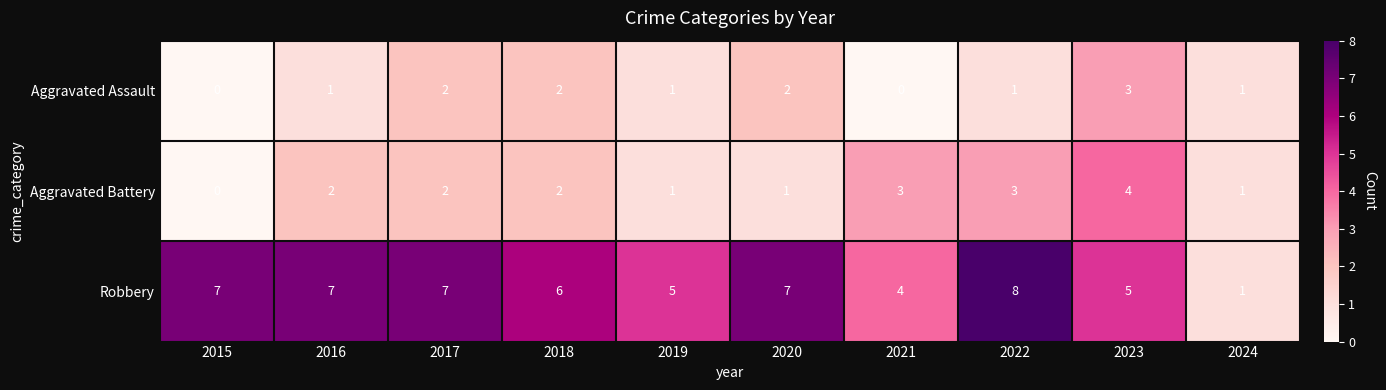

The value of Aggravated Assault at 2017 is 3. True or false?

False